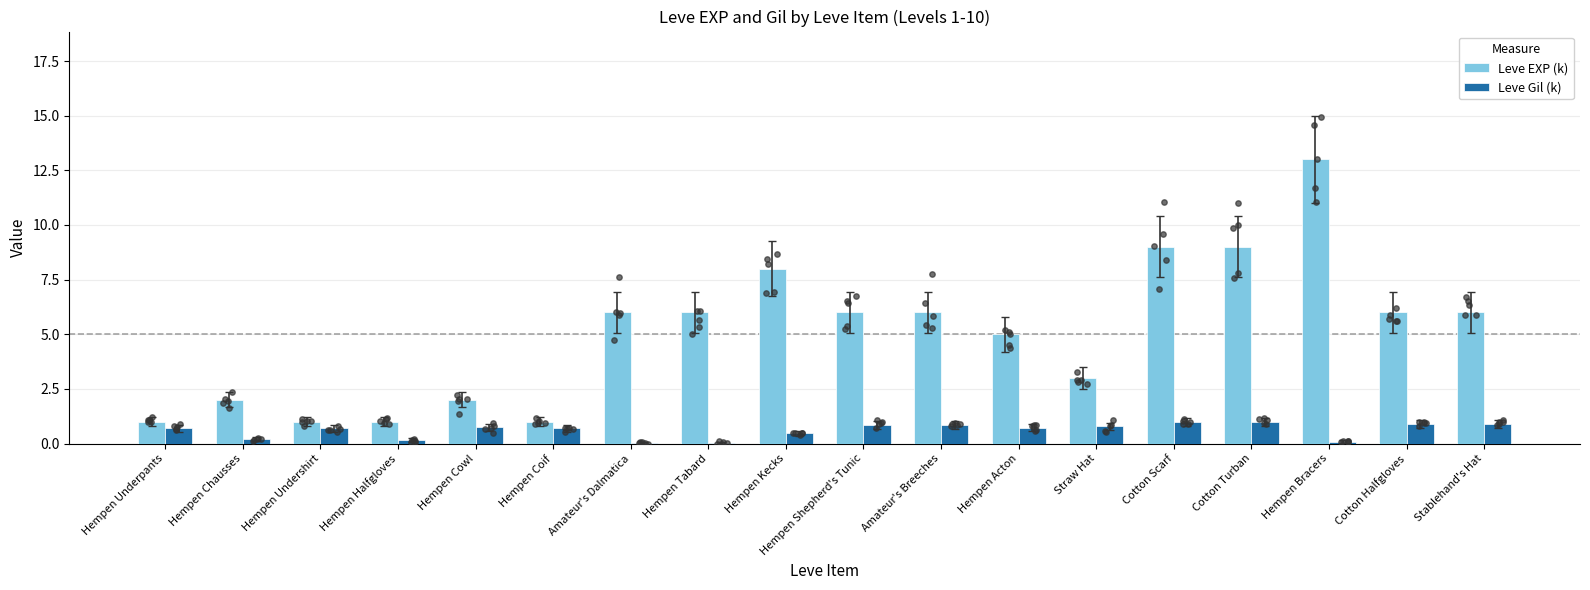

Is the value of Leve Gil (k) at Hempen Underpants greater than the value of Leve EXP (k) at Cotton Turban?

No